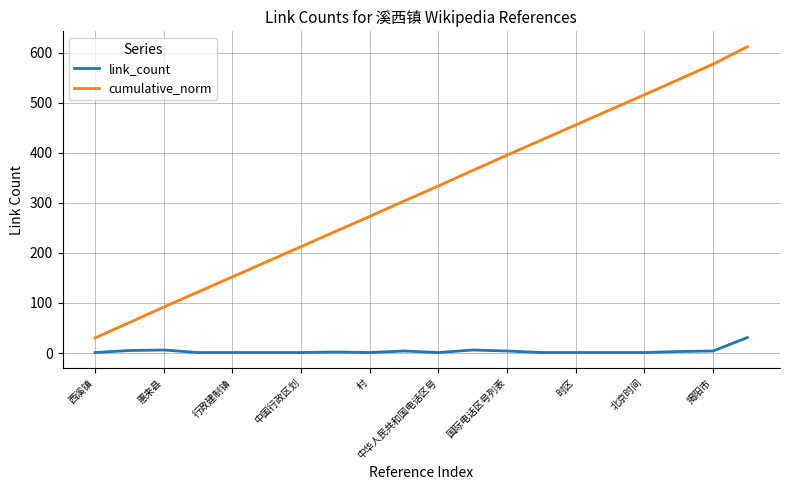

What is the difference between the maximum and minimum values in the cumulative_norm series?

582.1